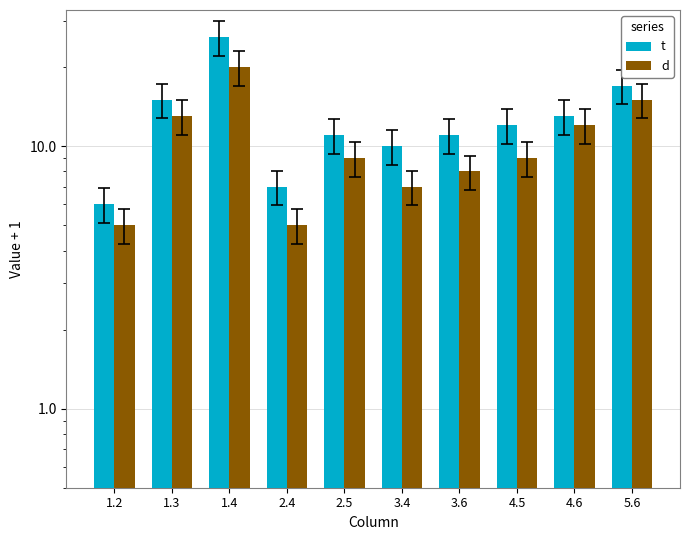

Rank the series by their average value, from lowest to highest.

d, t